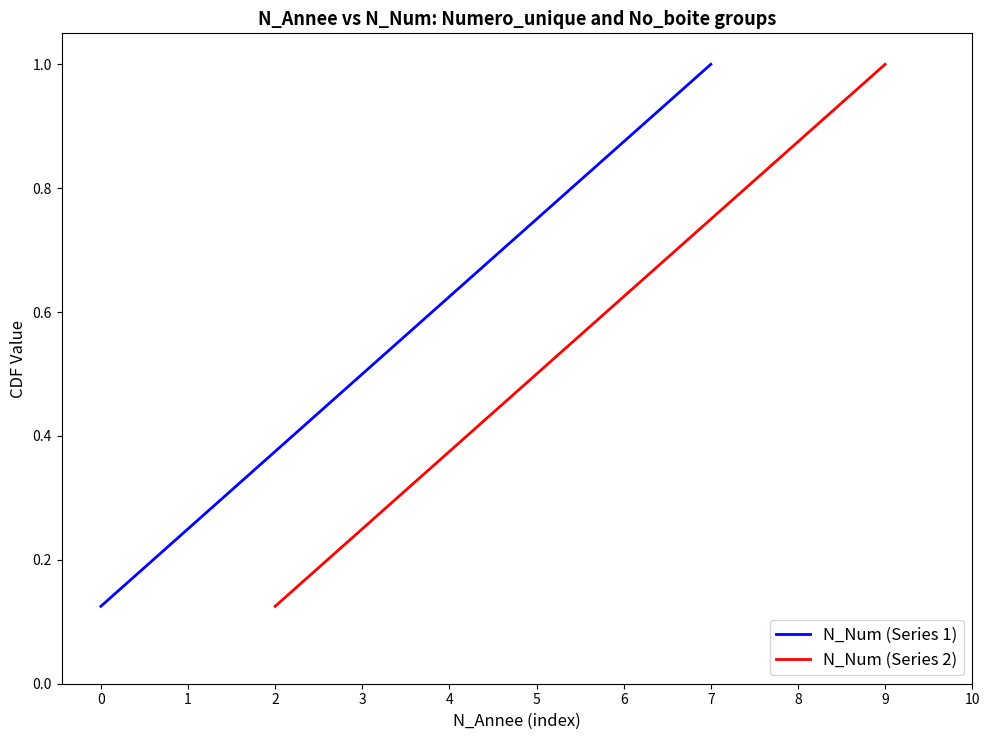

What is the difference between the N_Num (Series 1) values at 4 and 0?

0.5